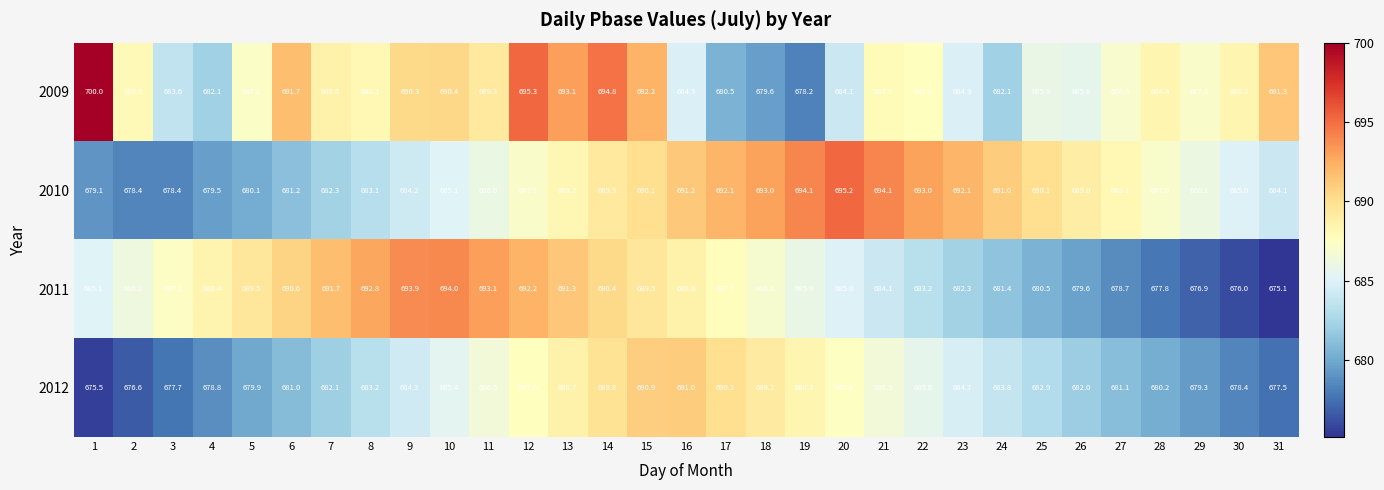

What is the minimum value for 2009?

678.2